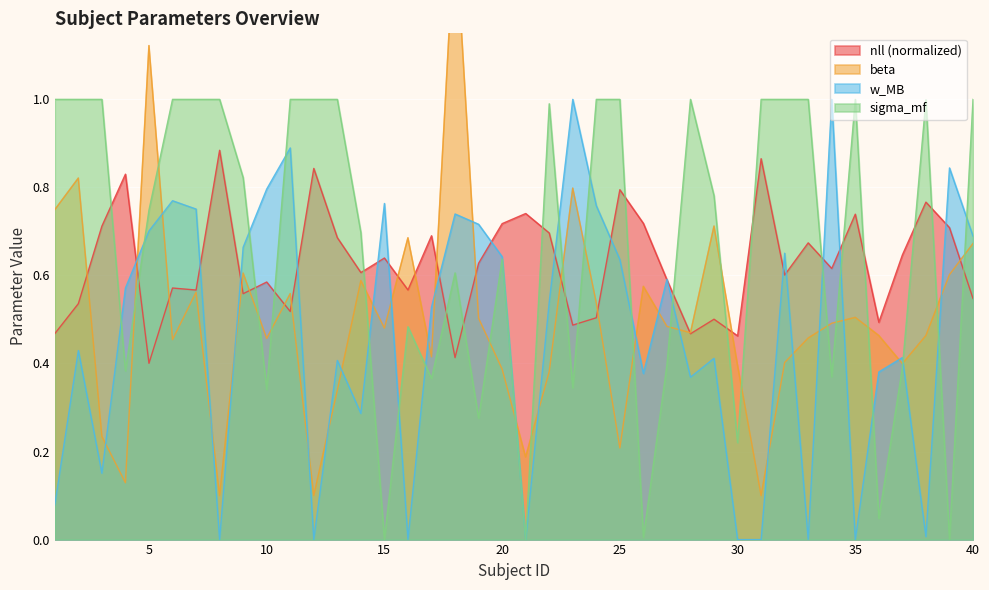

The value of sigma_mf at 35 is 1.0. True or false?

True